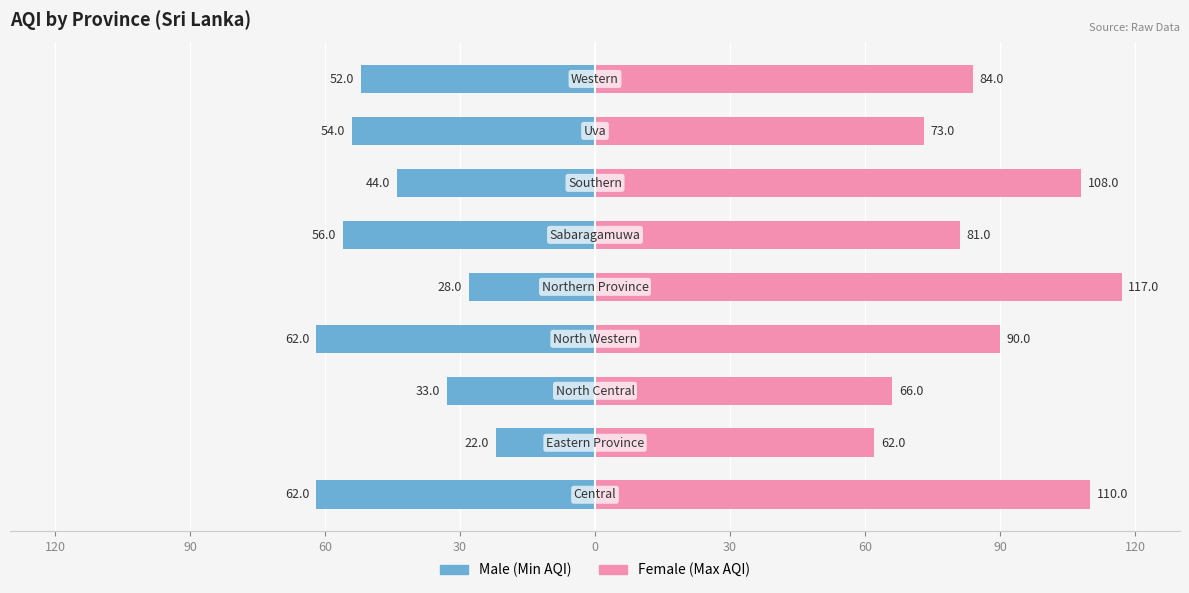

What is the value of the Male bar at the 1st from the left?

-62